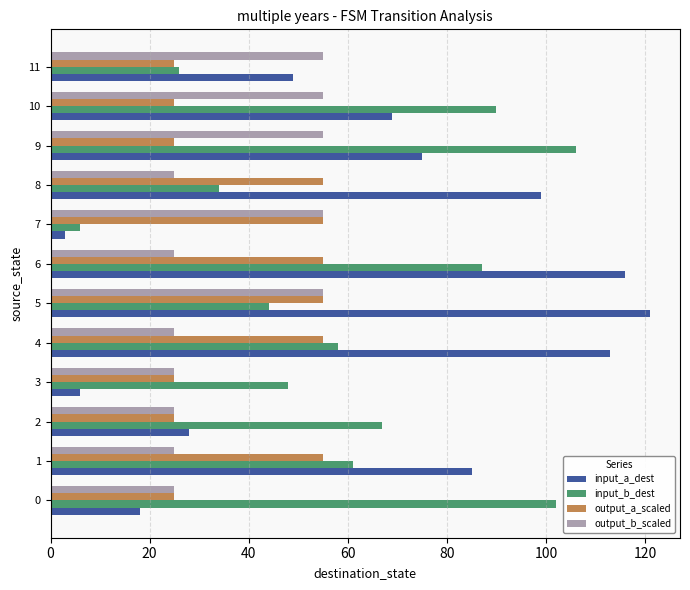

The value of output_a_scaled at 8 is 14. True or false?

False